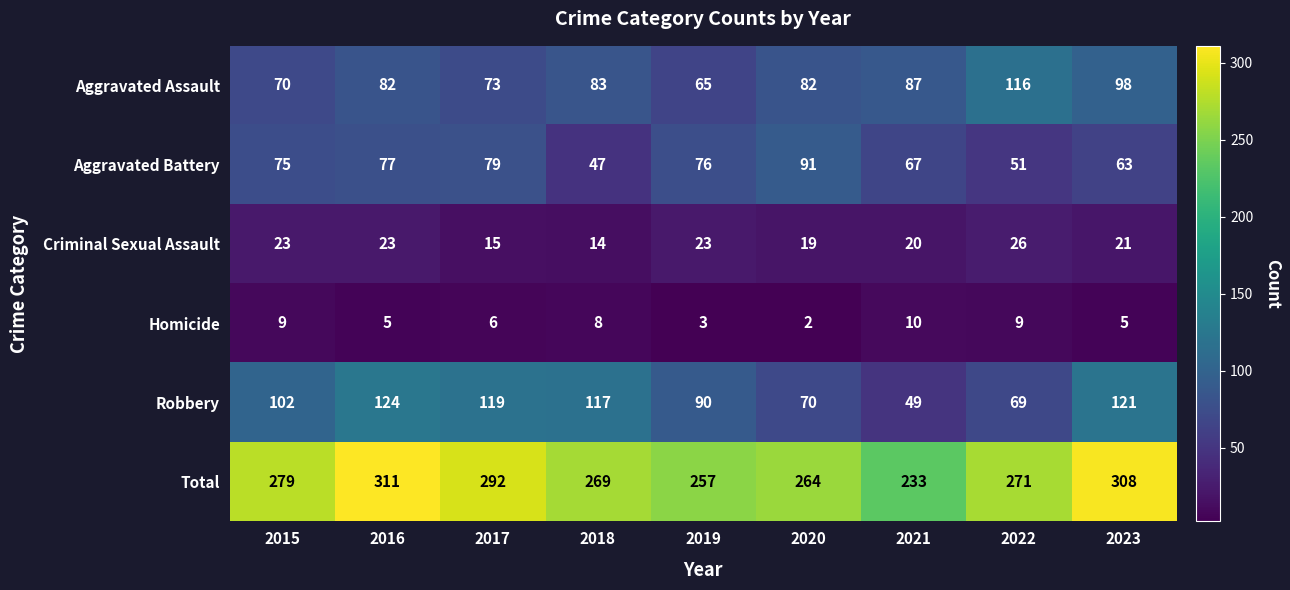

What is the difference between the maximum and minimum values in the Homicide series?

8